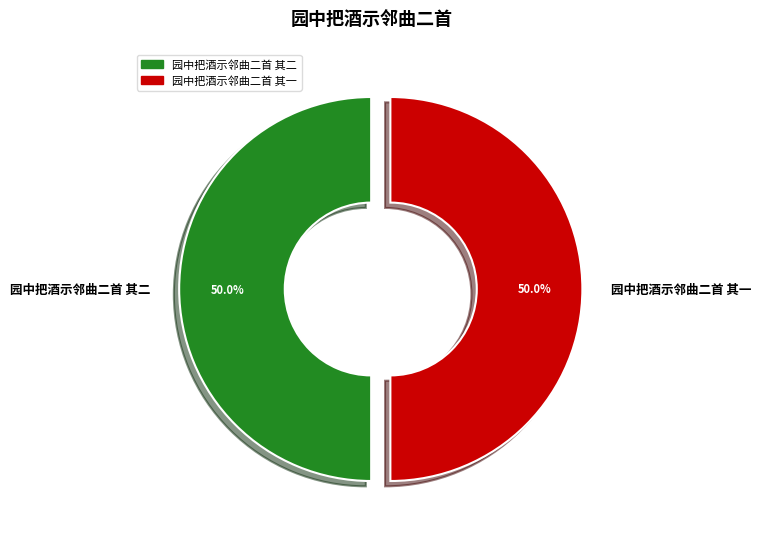

What percentage do 园中把酒示邻曲二首 其一 and 园中把酒示邻曲二首 其二 together represent?

100.0%